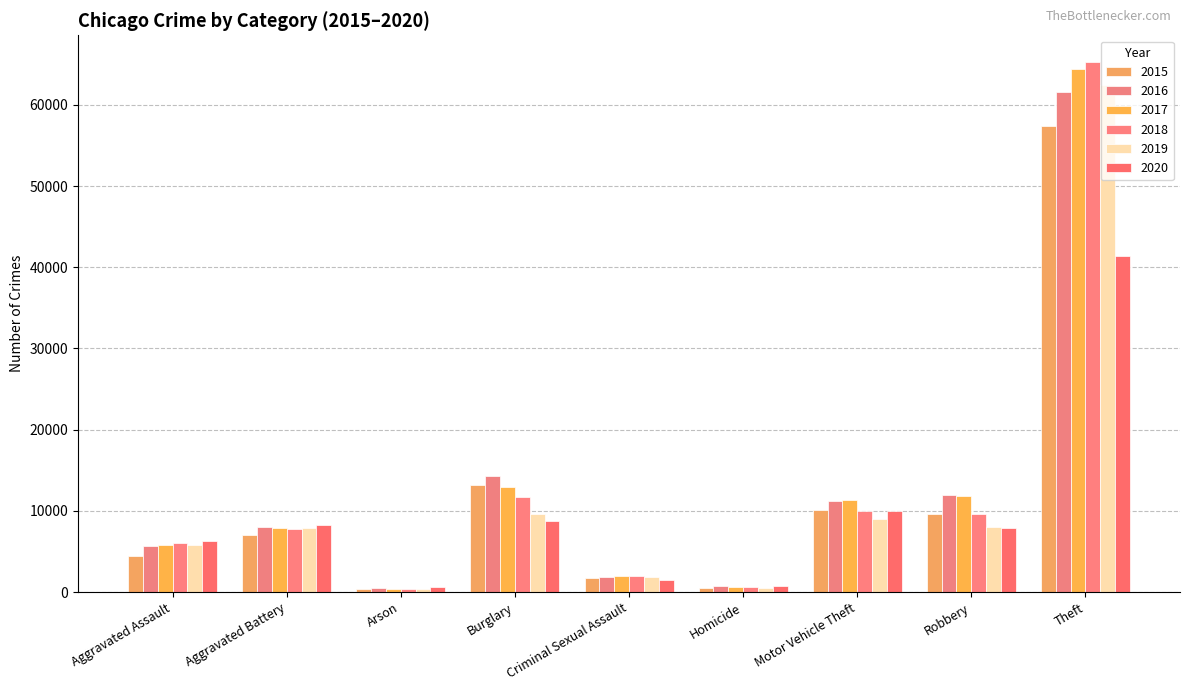

Rank the series by their maximum value, from highest to lowest.

2018, 2017, 2019, 2016, 2015, 2020